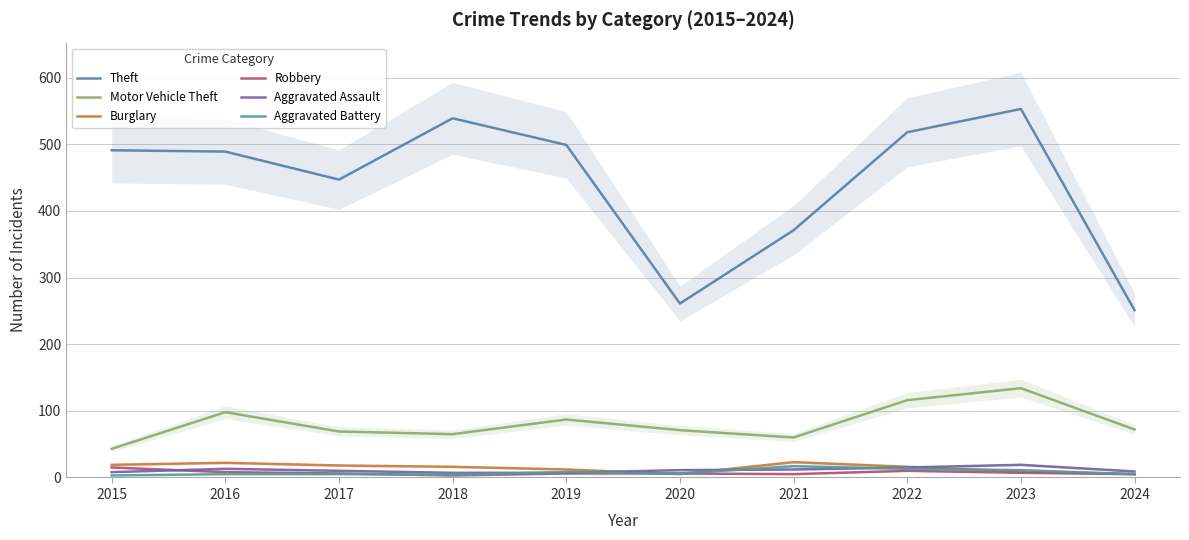

At which category does the chart reach its peak across all series?

2023